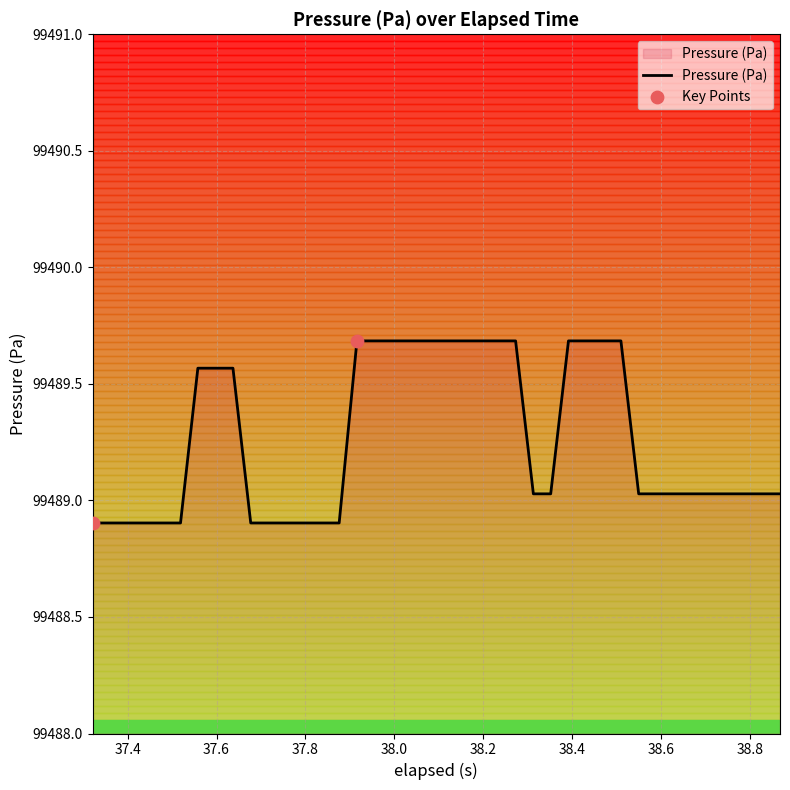

What is the greatest value displayed?

99489.7